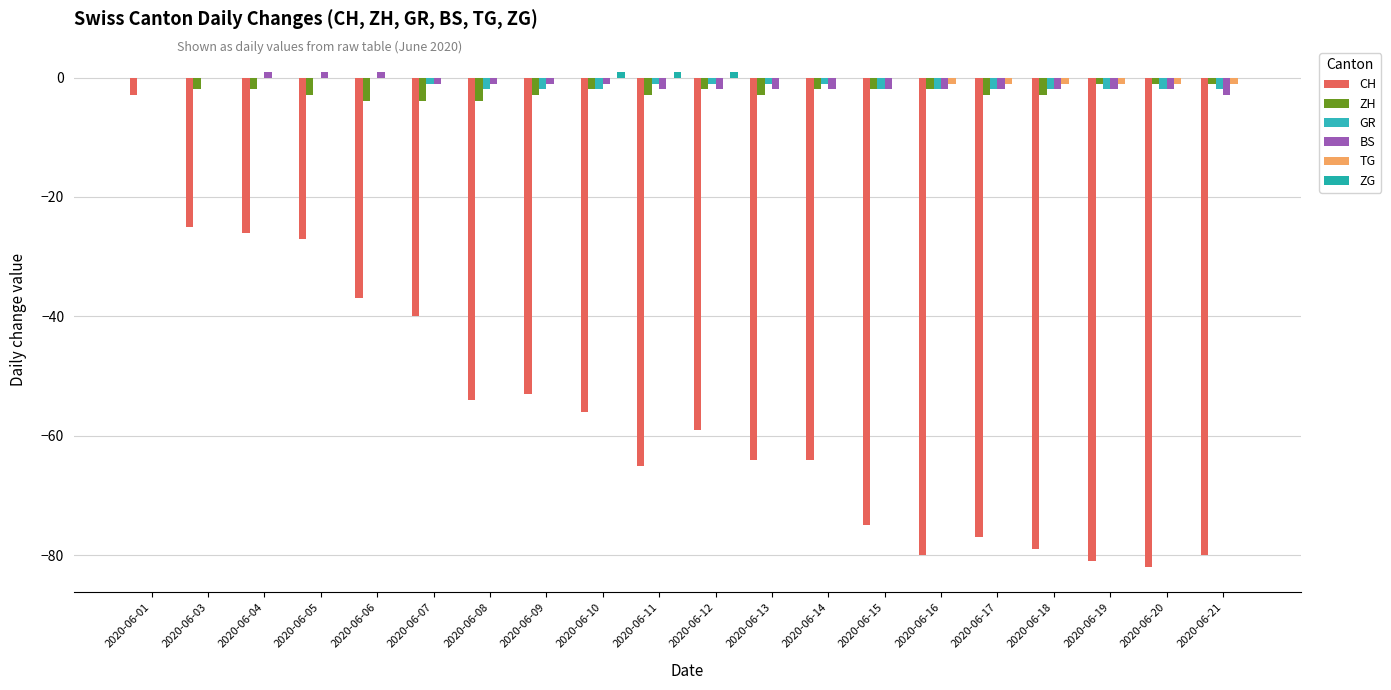

What is the sum of all CH values?

-1127